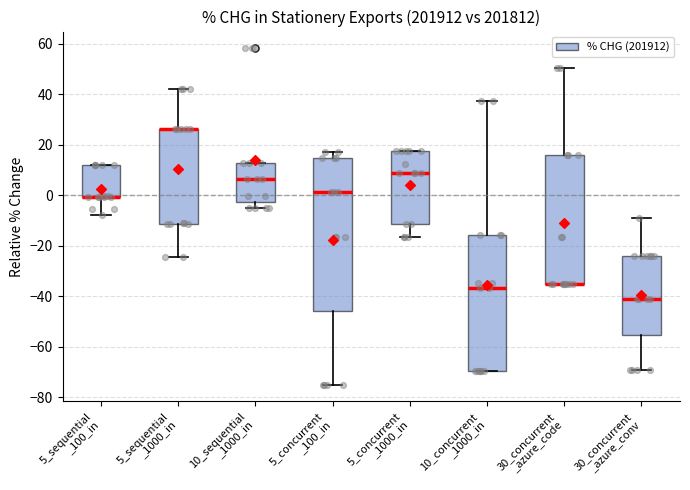

Where does the lower whisker of the box for 30_concurrent _azure_conv end on the y-axis? The values are not printed on the chart, so give them approximately, as read against the axis.

-70